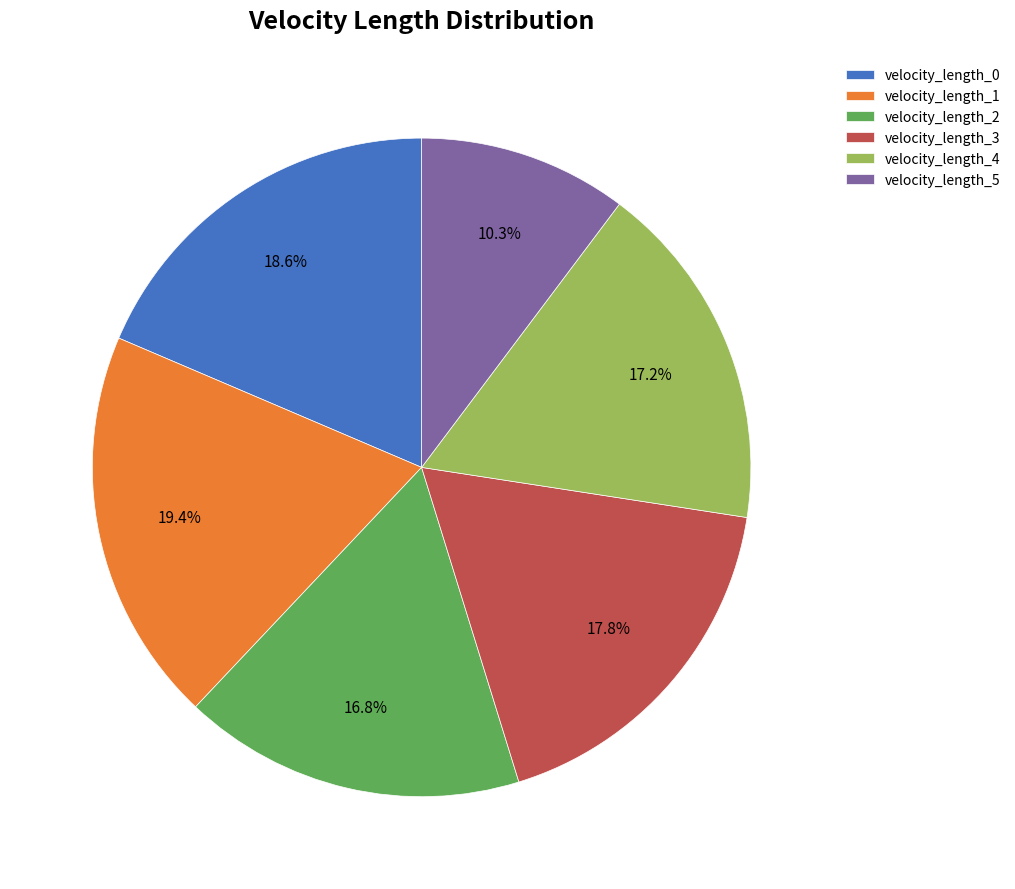

Is it true that velocity_length_0 is 25% of the pie?

False